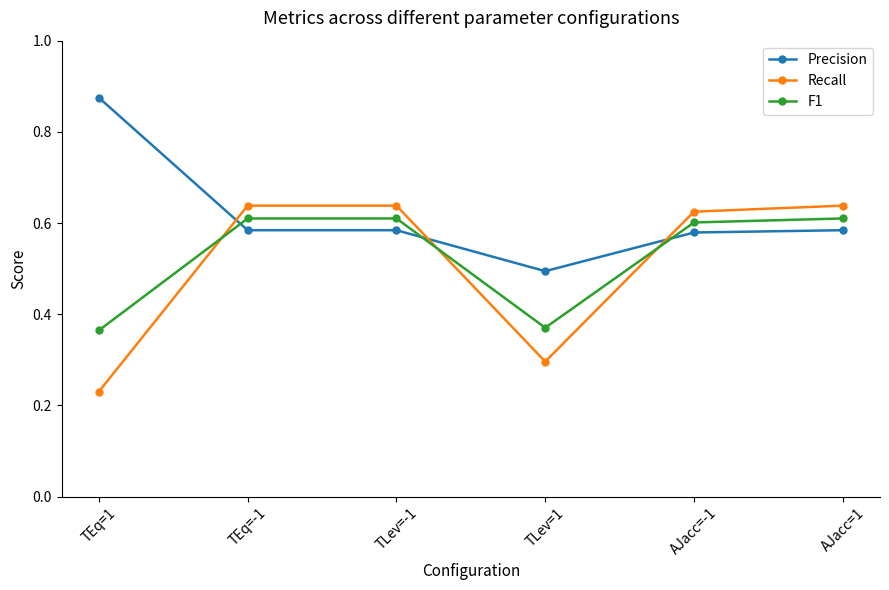

The Precision series shows 0.6 at TEq=-1. True or false?

True